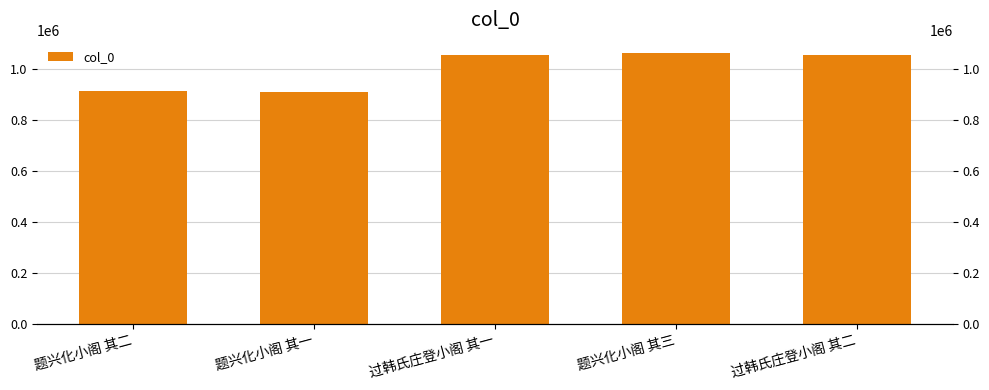

Are the bars grouped side by side (vs. stacked)?

No